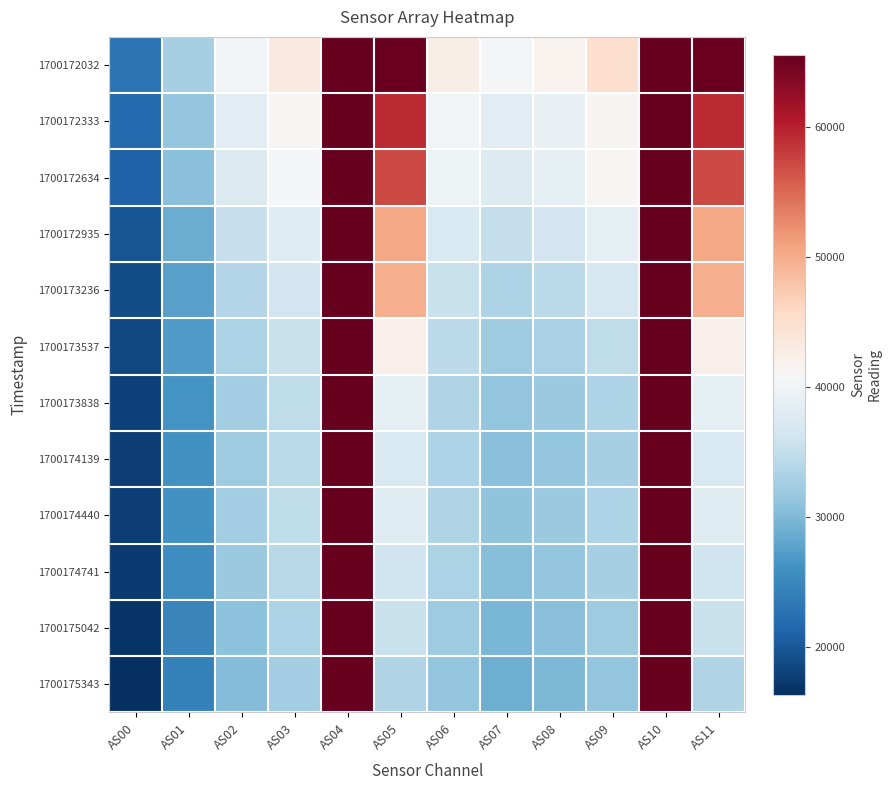

Reading right to left, extract all data points from this chart.

1700172032: AS11=65304	AS10=65535	AS09=45029	AS08=41849	AS07=40622	AS06=42620	AS05=65298	AS04=65535	AS03=43309	AS02=40201	AS01=32841	AS00=22752
1700172333: AS11=59239	AS10=65535	AS09=41627	AS08=39120	AS07=38151	AS06=40366	AS05=59208	AS04=65535	AS03=41244	AS02=38427	AS01=31433	AS00=21751
1700172634: AS11=57263	AS10=65535	AS09=41318	AS08=38741	AS07=37580	AS06=39724	AS05=57221	AS04=65535	AS03=40556	AS02=37668	AS01=30723	AS00=21161
1700172935: AS11=50408	AS10=65535	AS09=38677	AS08=36197	AS07=35060	AS06=37252	AS05=50389	AS04=65535	AS03=38059	AS02=35364	AS01=28804	AS00=19810
1700173236: AS11=49908	AS10=65535	AS09=36692	AS08=34360	AS07=33447	AS06=35456	AS05=49891	AS04=65535	AS03=36290	AS02=33812	AS01=27565	AS00=19033
1700173537: AS11=42283	AS10=65535	AS09=34761	AS08=33004	AS07=32209	AS06=34517	AS05=42263	AS04=65535	AS03=35550	AS02=33242	AS01=26987	AS00=18533
1700173838: AS11=38809	AS10=65535	AS09=33423	AS08=31911	AS07=31173	AS06=33631	AS05=38784	AS04=65535	AS03=34651	AS02=32450	AS01=26321	AS00=18034
1700174139: AS11=37140	AS10=65535	AS09=32847	AS08=31495	AS07=30747	AS06=33302	AS05=37119	AS04=65535	AS03=34376	AS02=32204	AS01=26031	AS00=17777
1700174440: AS11=37967	AS10=65535	AS09=33288	AS08=31856	AS07=31024	AS06=33598	AS05=37989	AS04=65535	AS03=34673	AS02=32386	AS01=26131	AS00=17789
1700174741: AS11=36045	AS10=65535	AS09=32768	AS08=31373	AS07=30512	AS06=33079	AS05=36036	AS04=65535	AS03=34164	AS02=31914	AS01=25682	AS00=17430
1700175042: AS11=35475	AS10=65535	AS09=32188	AS08=30709	AS07=29801	AS06=32262	AS05=35489	AS04=65535	AS03=33254	AS02=30947	AS01=24811	AS00=16799
1700175343: AS11=33493	AS10=65535	AS09=31344	AS08=29908	AS07=28984	AS06=31445	AS05=33474	AS04=65535	AS03=32501	AS02=30290	AS01=24248	AS00=16370